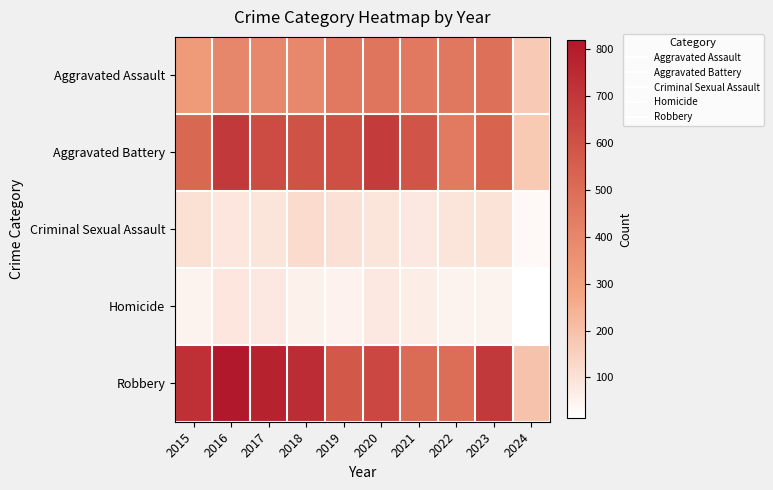

Reading left to right, extract all data points from this chart.

Aggravated Assault: 2015=323	2016=402	2017=396	2018=392	2019=452	2020=466	2021=452	2022=458	2023=488	2024=171
Aggravated Battery: 2015=515	2016=691	2017=623	2018=600	2019=608	2020=686	2021=587	2022=446	2023=530	2024=175
Criminal Sexual Assault: 2015=105	2016=87	2017=91	2018=123	2019=102	2020=89	2021=81	2022=93	2023=96	2024=32
Homicide: 2015=50	2016=87	2017=82	2018=56	2019=53	2020=81	2021=69	2022=49	2023=48	2024=13
Robbery: 2015=726	2016=819	2017=780	2018=741	2019=577	2020=637	2021=506	2022=495	2023=690	2024=194